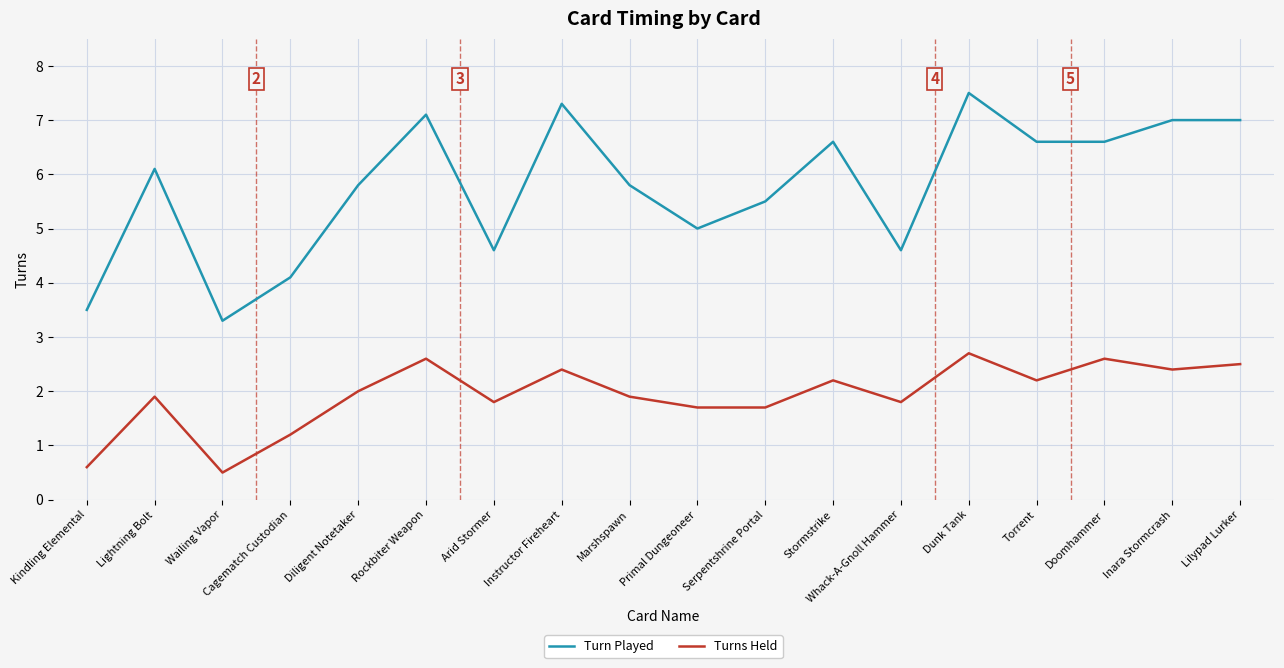

True or false: Turns Held and Turn Played intersect in this chart.

False